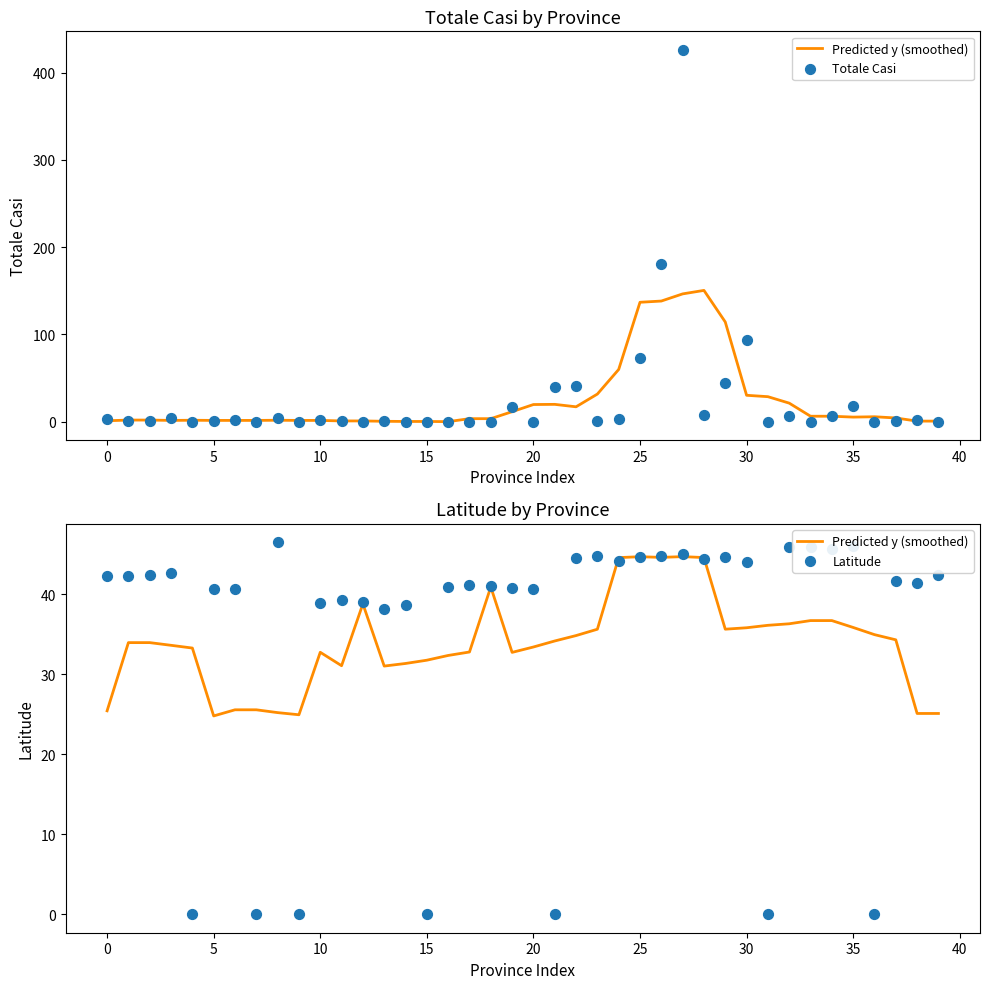

What are all the series names shown in the legend?

Predicted y (smoothed), Totale Casi, Latitude